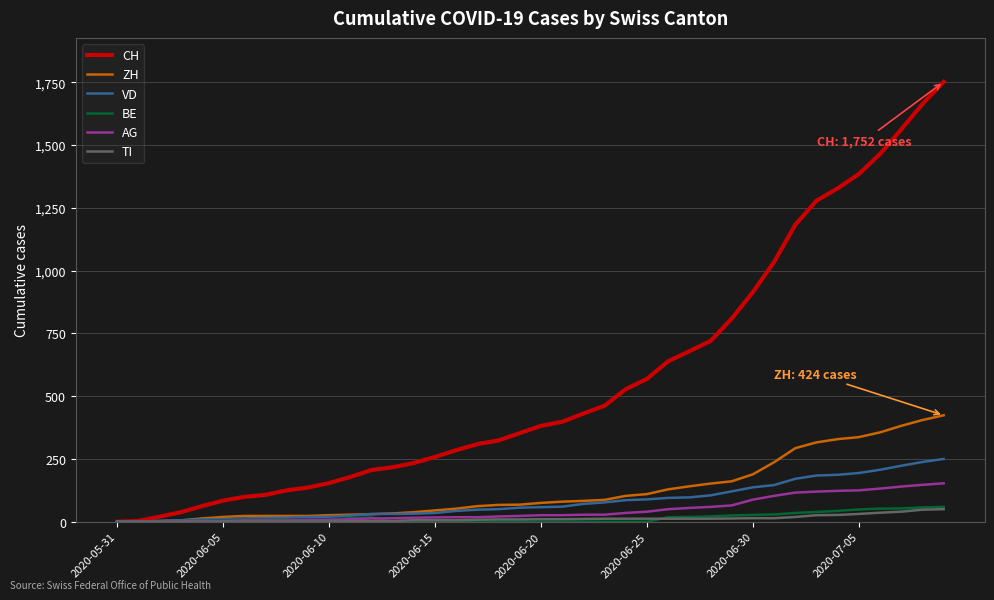

What is the maximum value shown in the chart?

1752